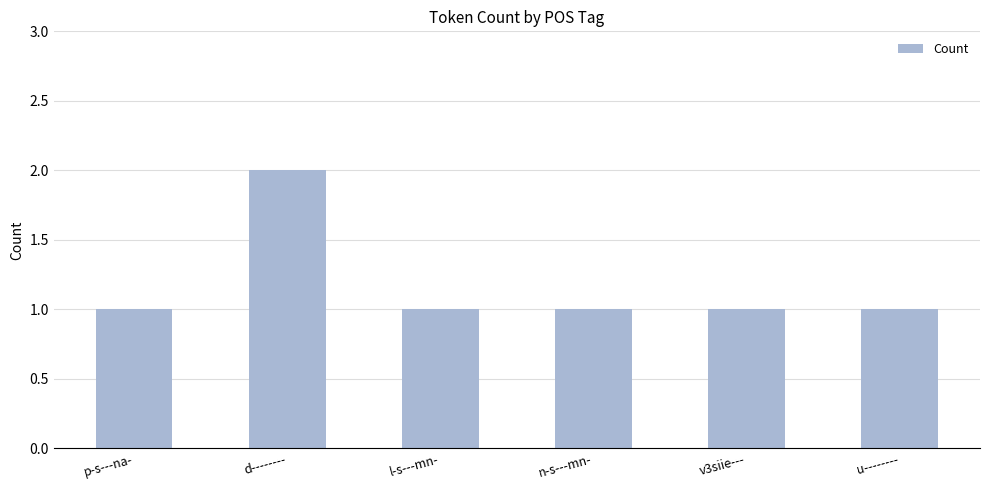

What is the ratio of the value at p-s---na- to the value at l-s---mn-?

1.0